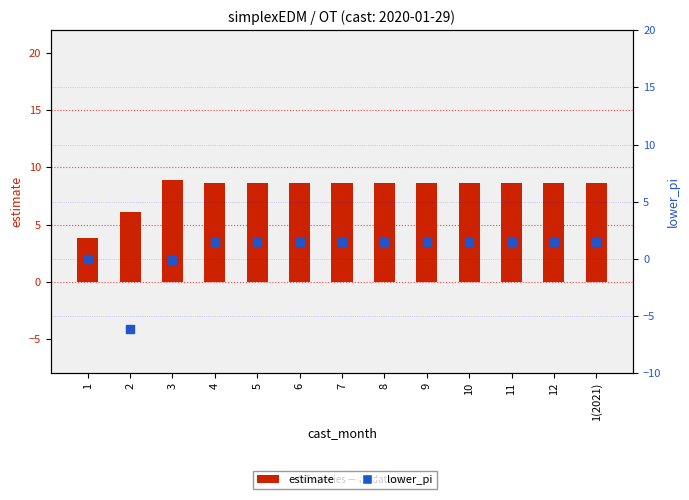

Is the value of lower_pi at 3 greater than the value of estimate at 6?

No